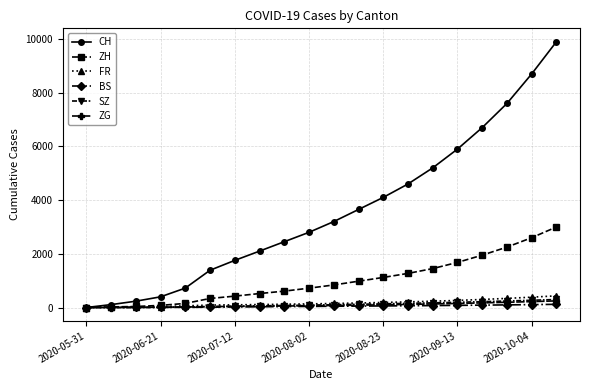

Which series has the largest range (max minus min)?

CH